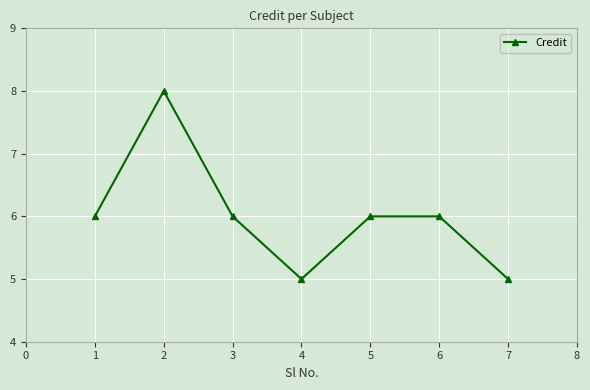

What is the value of the 3rd point from the left?

6